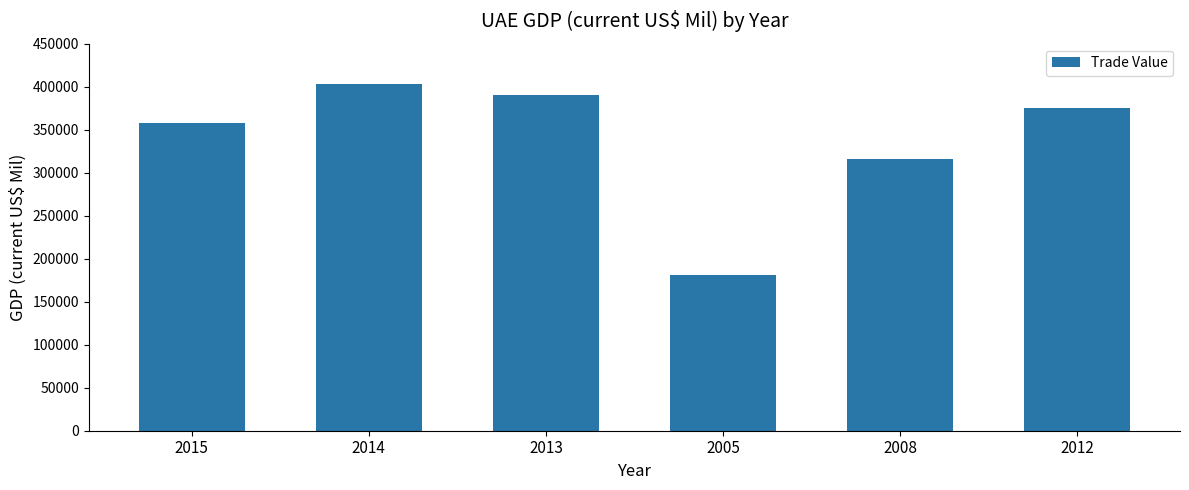

Count the number of data series in this chart.

1